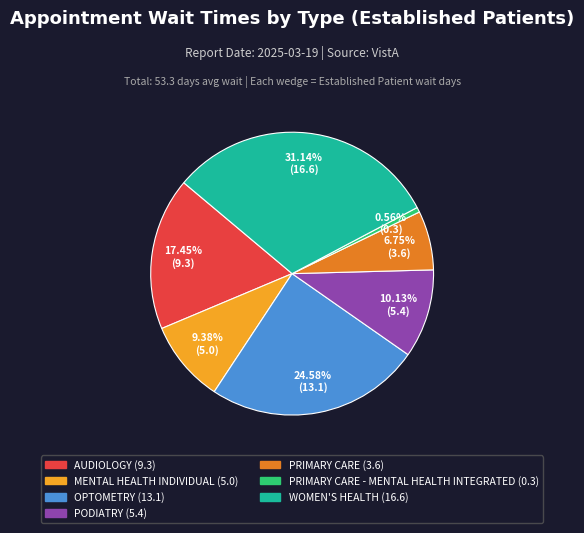

Does any single category account for the majority?

No